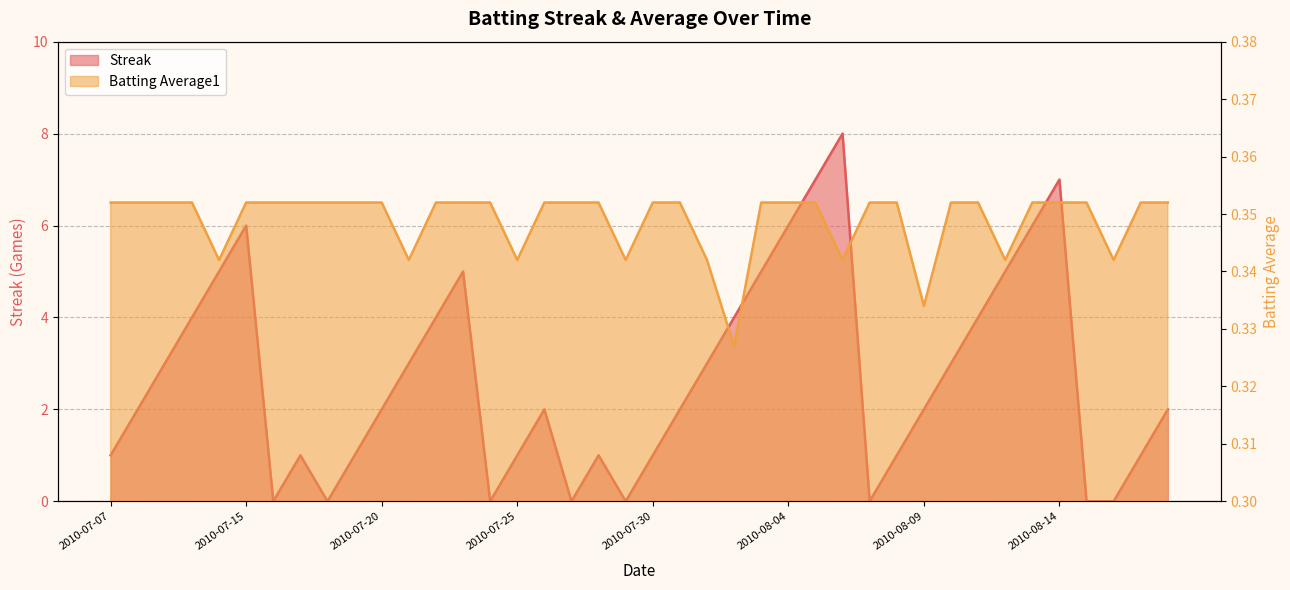

In Streak, how many points are higher than both neighbors (excluding endpoints)?

7